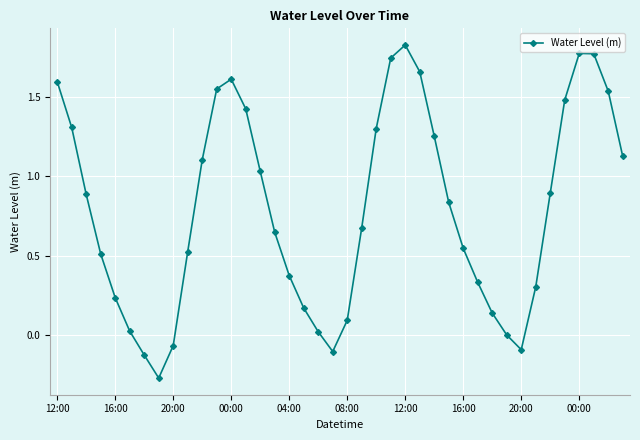

How many points are higher than both their immediate neighbors (excluding endpoints)?

3